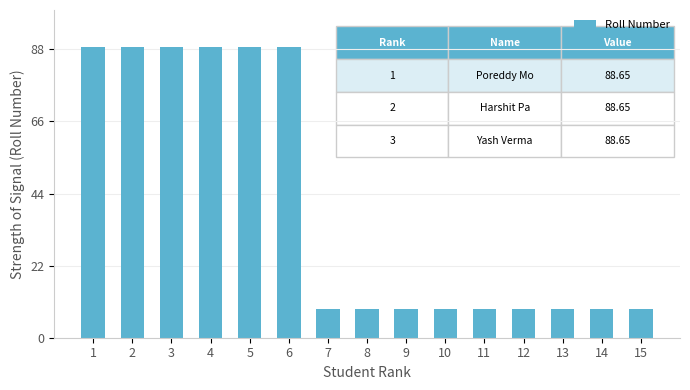

Which has a higher value, 13 or 2?

2